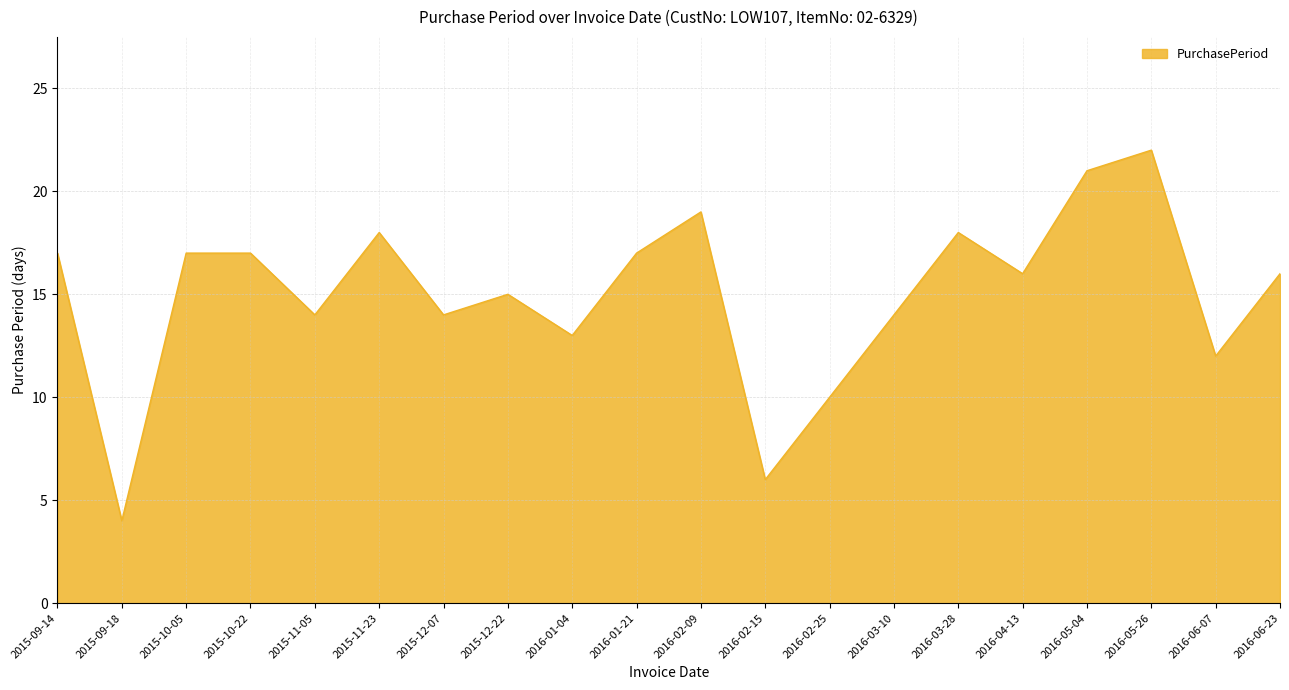

What is the minimum value shown in the chart?

4